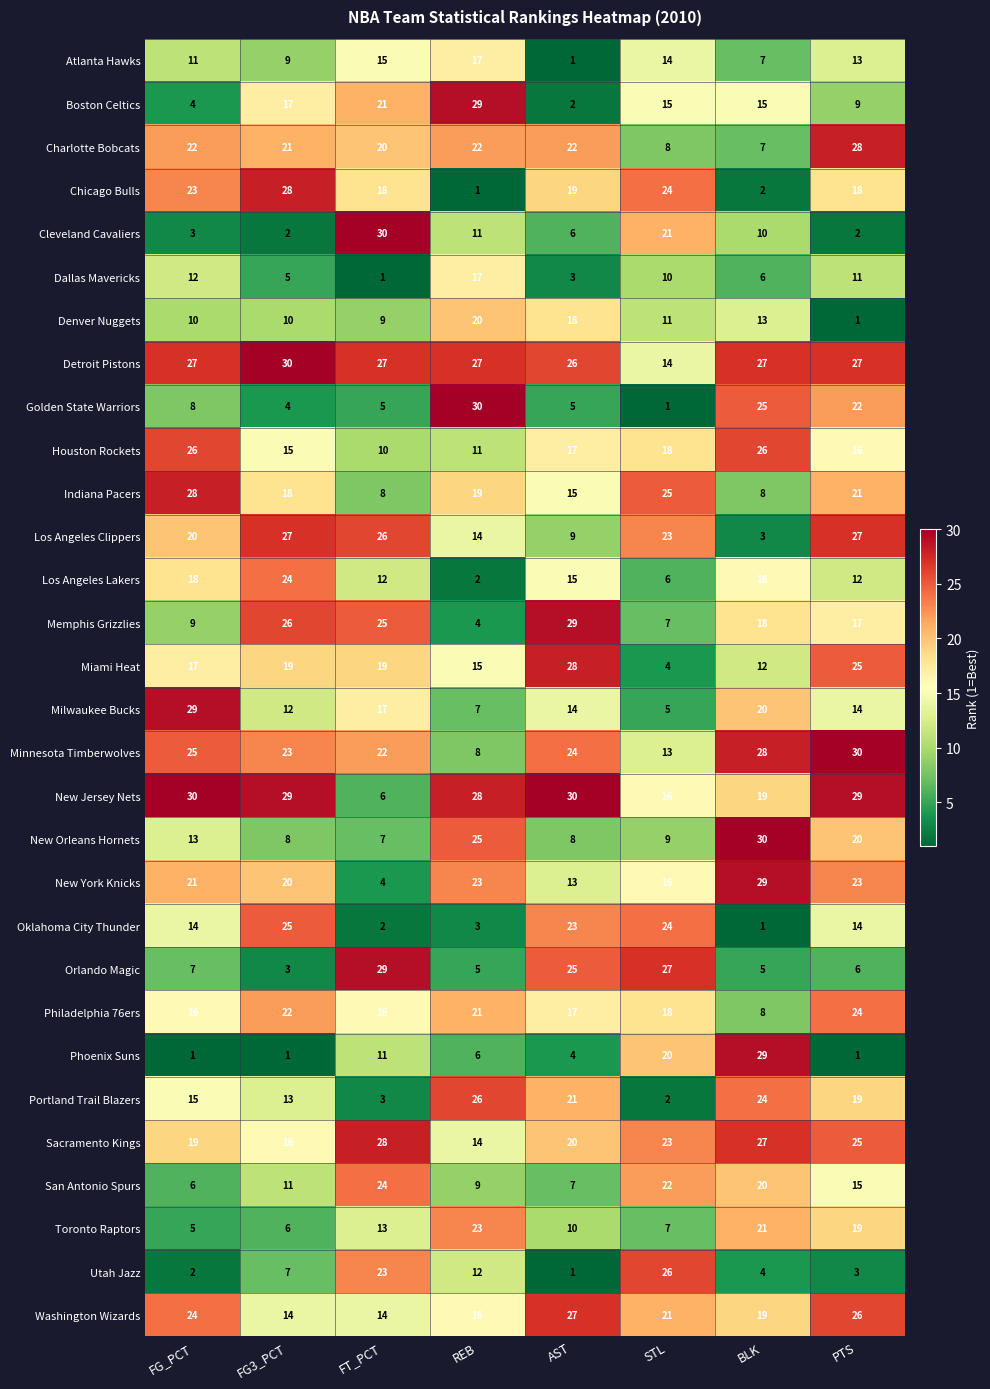

At how many categories does at least one series exceed 19?

8